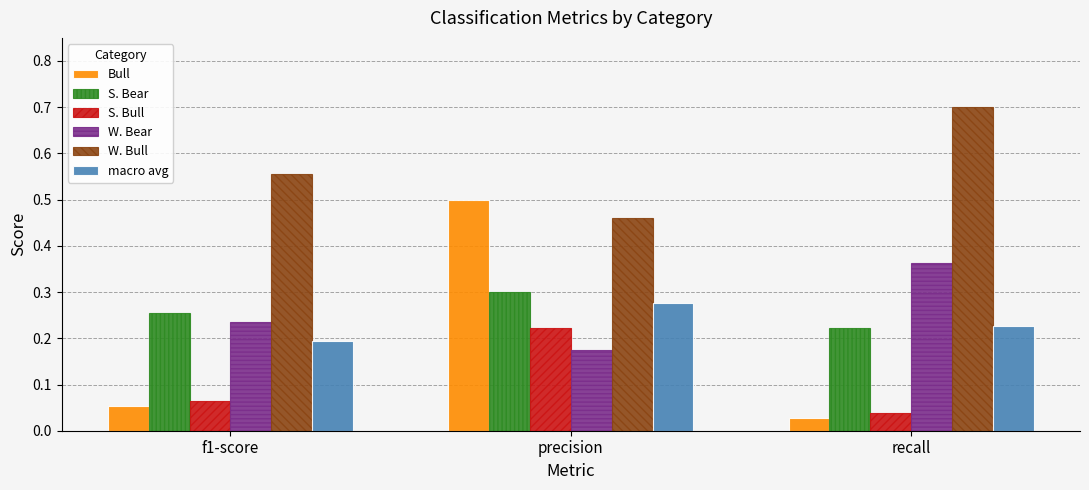

What is the label of the 3rd bar from the left?

recall